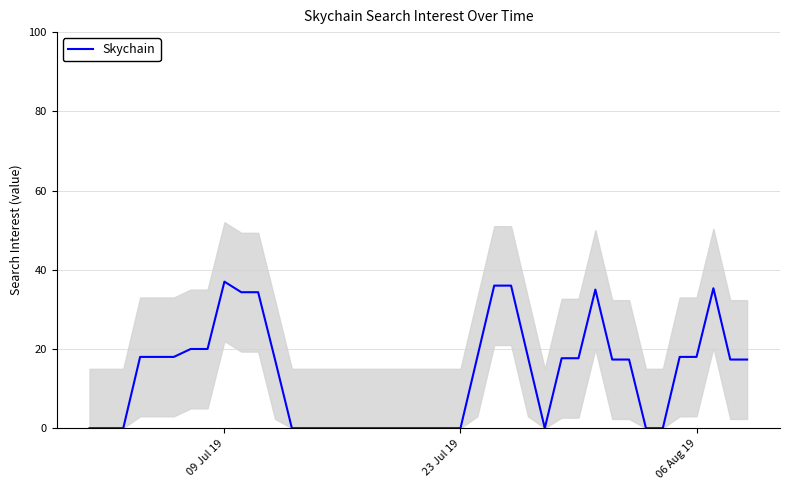

What is the highest value of the Skychain series?

37.0